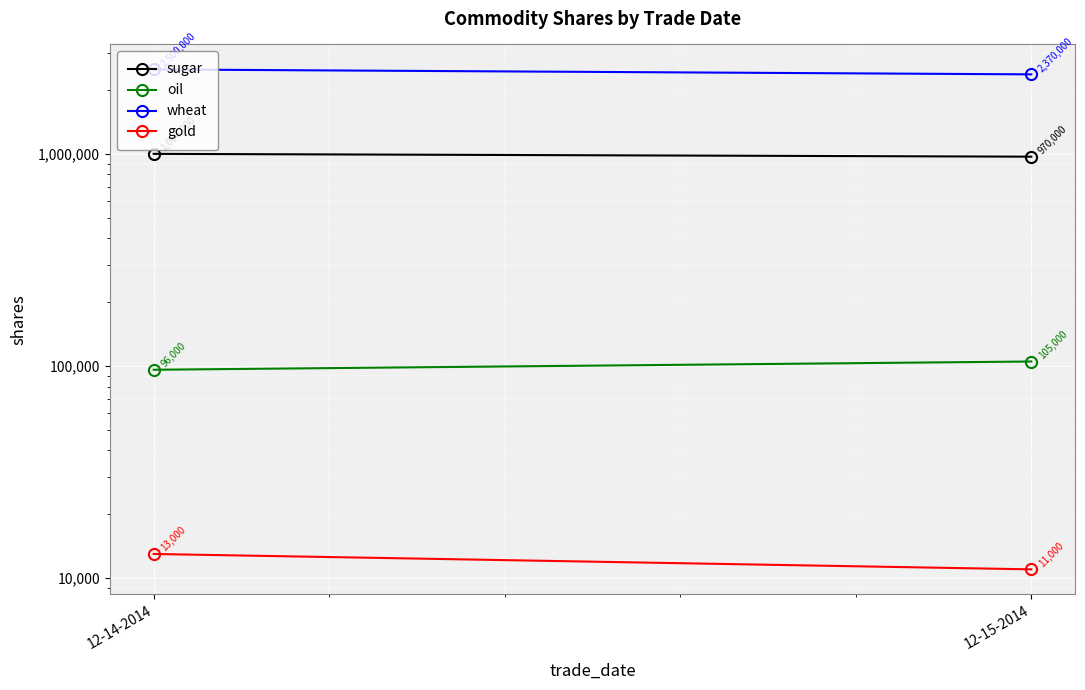

What is the value of the sugar point at the 1st from the left?

1000000